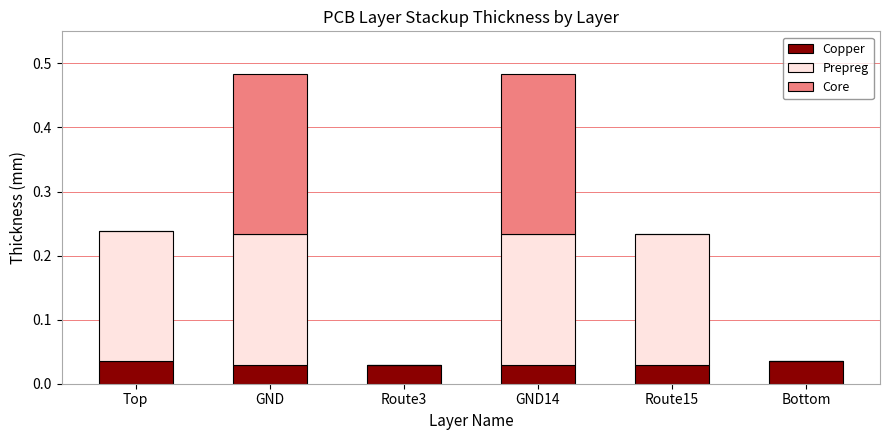

The value of Copper at Top is 0.0. True or false?

True